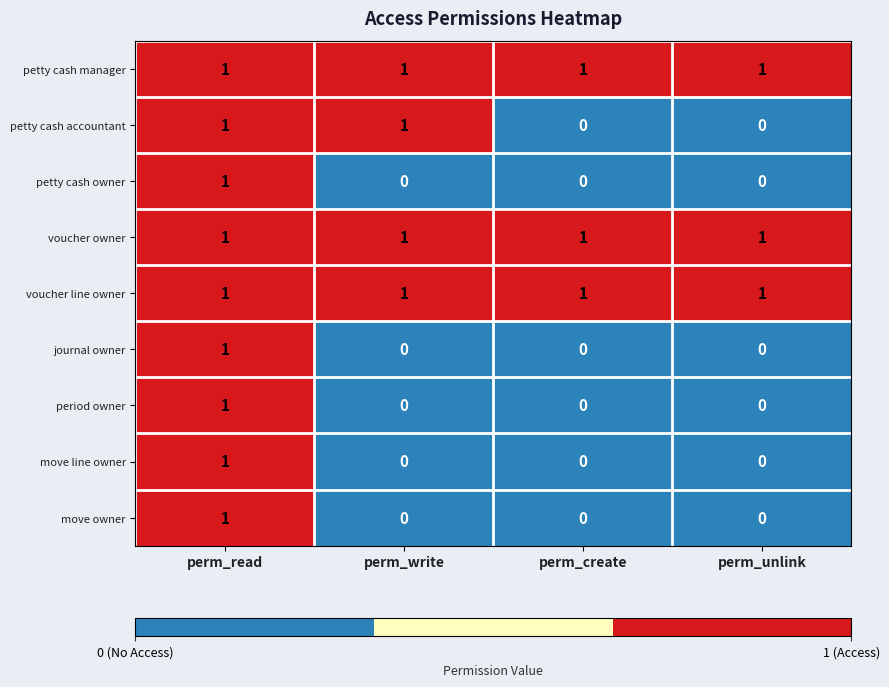

The voucher owner series shows 1 at perm_unlink. True or false?

True